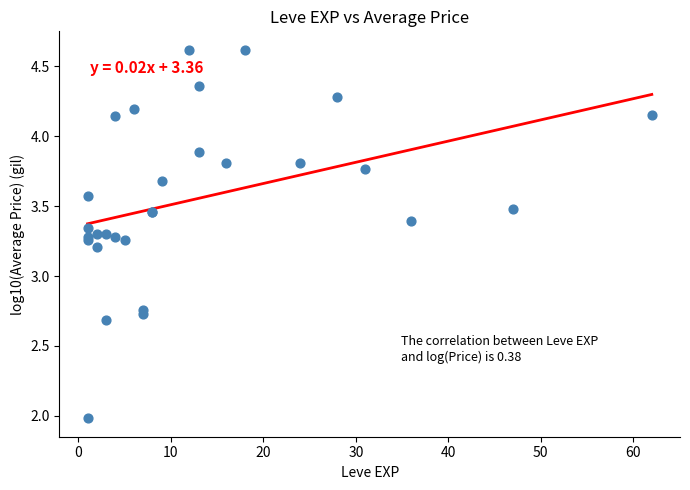

What Y value in the scatter plot is closest to 3?

3.2